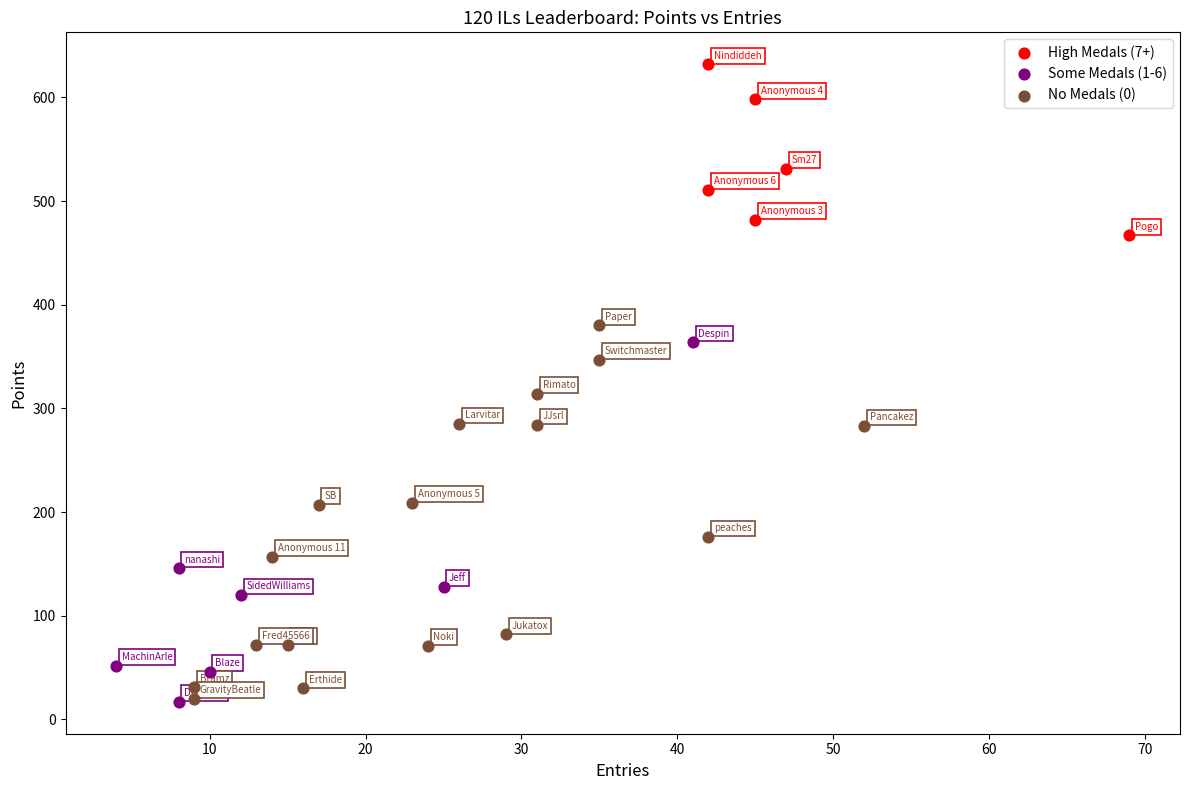

Which series has the widest spread of Y values?

No Medals (0)